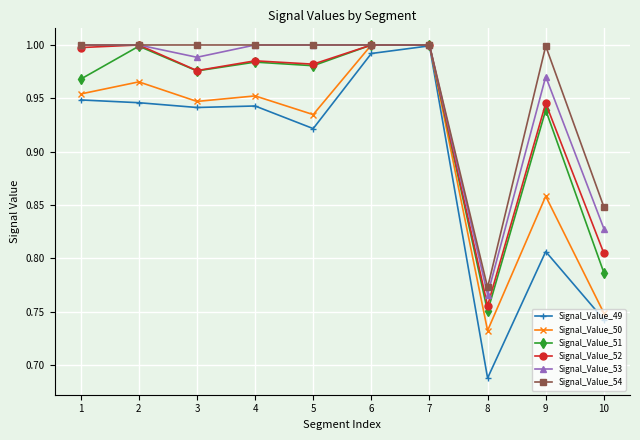

At how many categories does at least one series exceed 0?

10